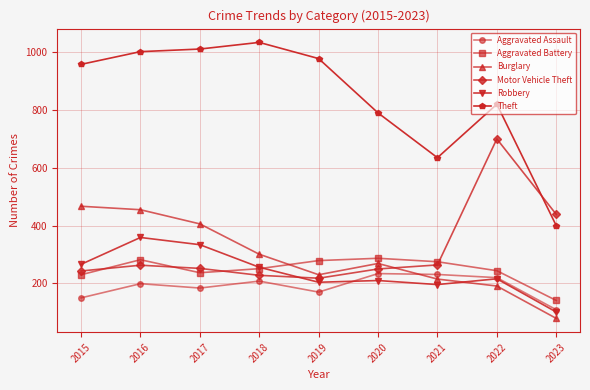

What is the lowest value of the Theft series?

400